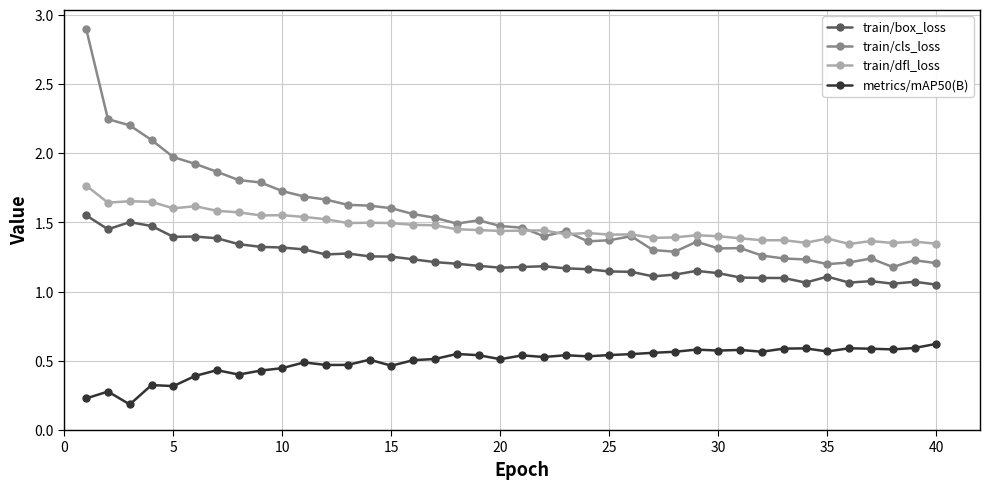

True or false: train/cls_loss has more than 2 points higher than both neighbors.

True